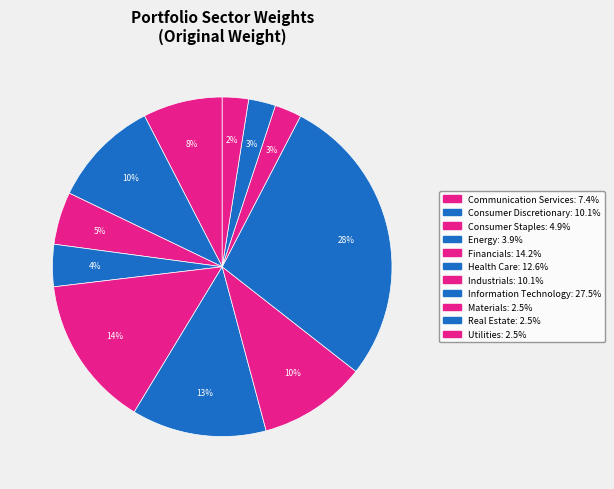

How many segments does this pie chart have?

11